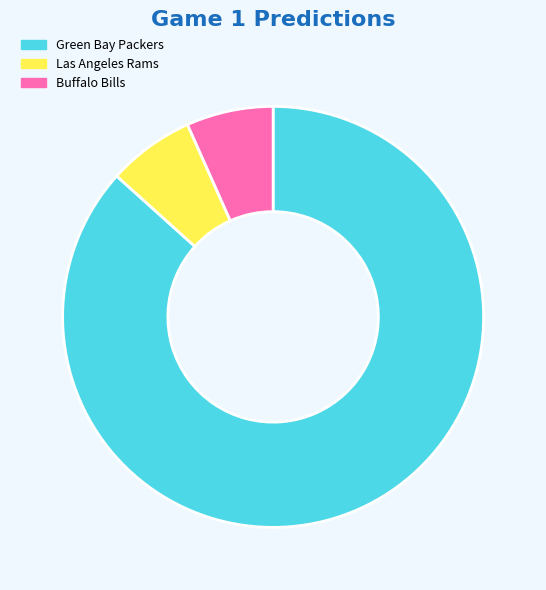

The Buffalo Bills slice represents 7% of the pie. True or false?

True